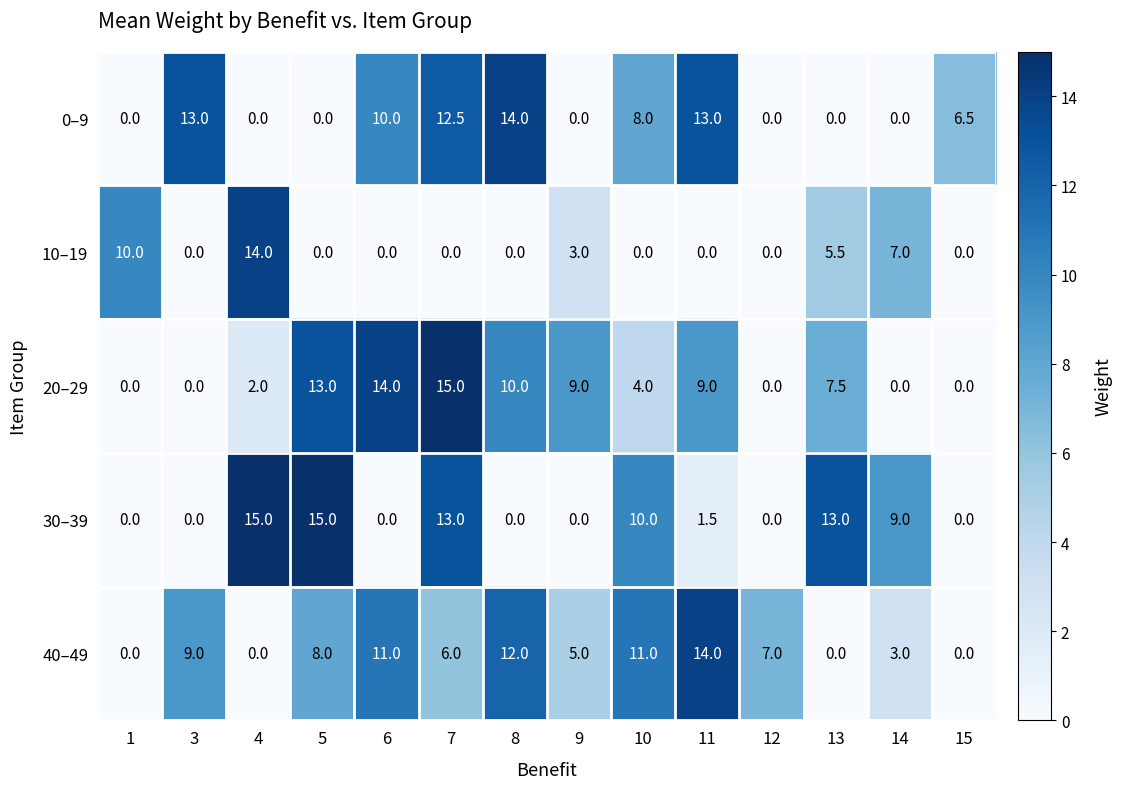

How many values in 30–39 are above zero?

7